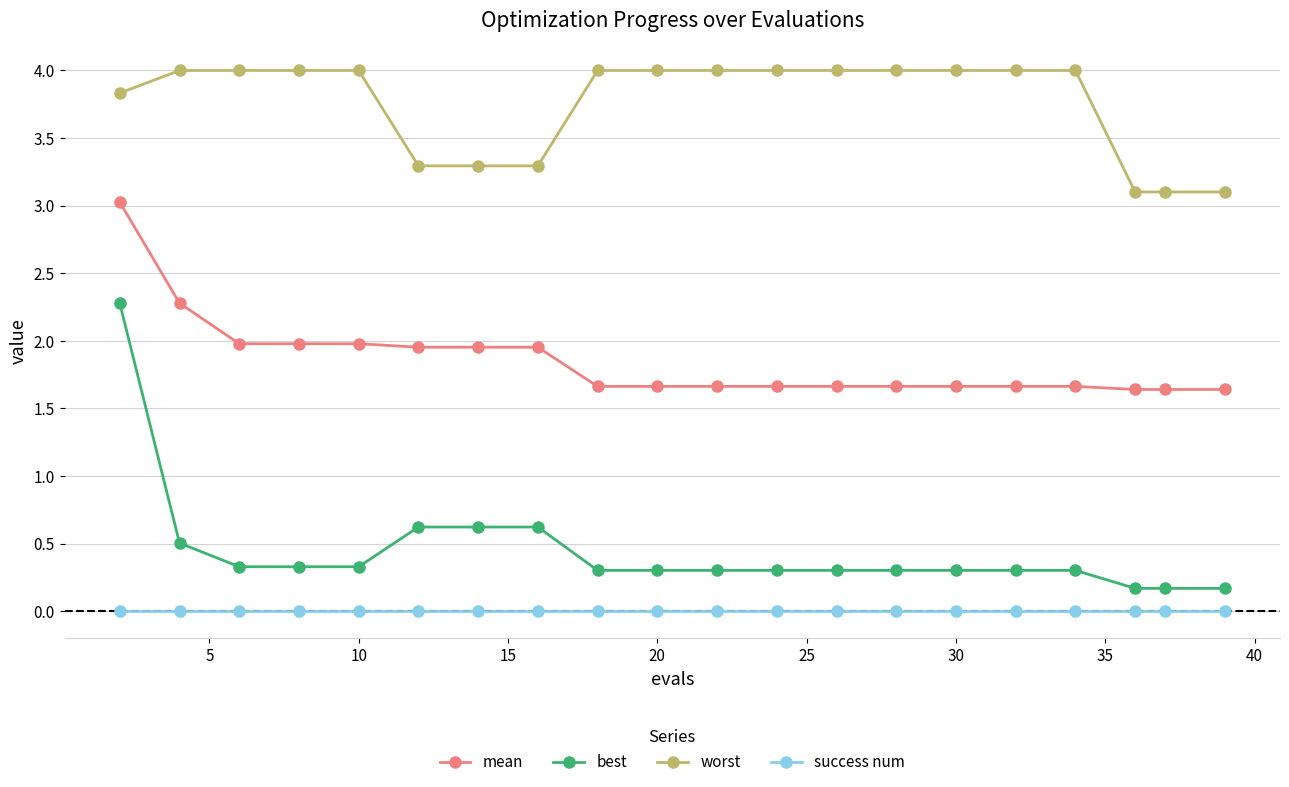

Count the number of data series in this chart.

4